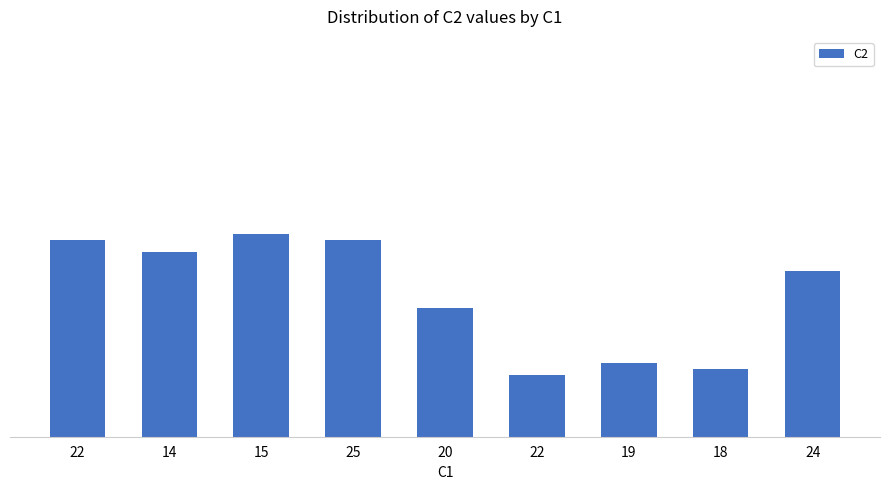

What is the difference between the maximum and minimum values?

23